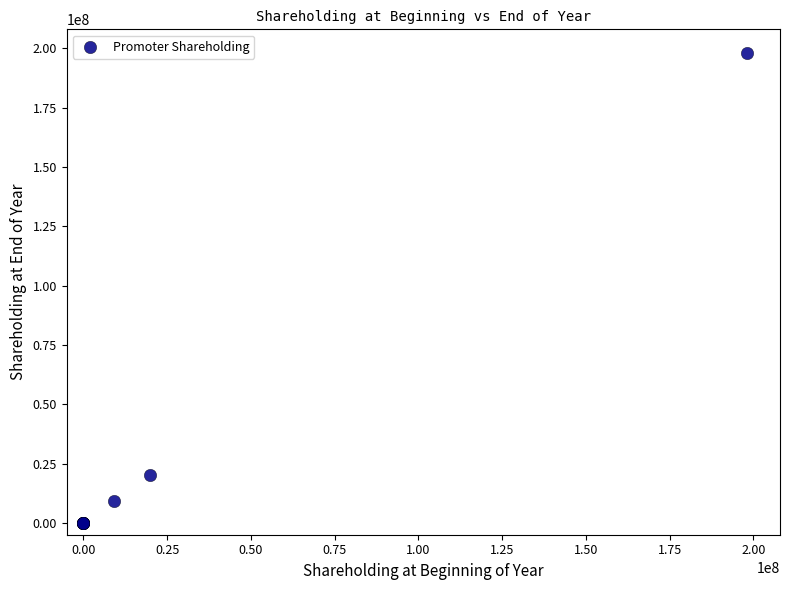

What Y value in the scatter plot is closest to 99029970?

20000000